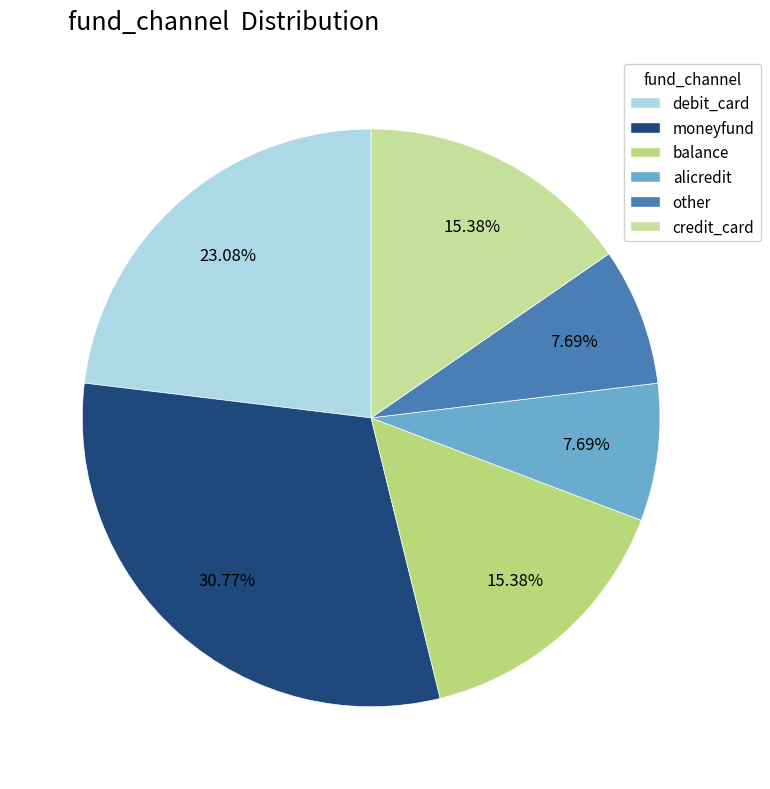

What is the change in value from moneyfund to balance?

-2